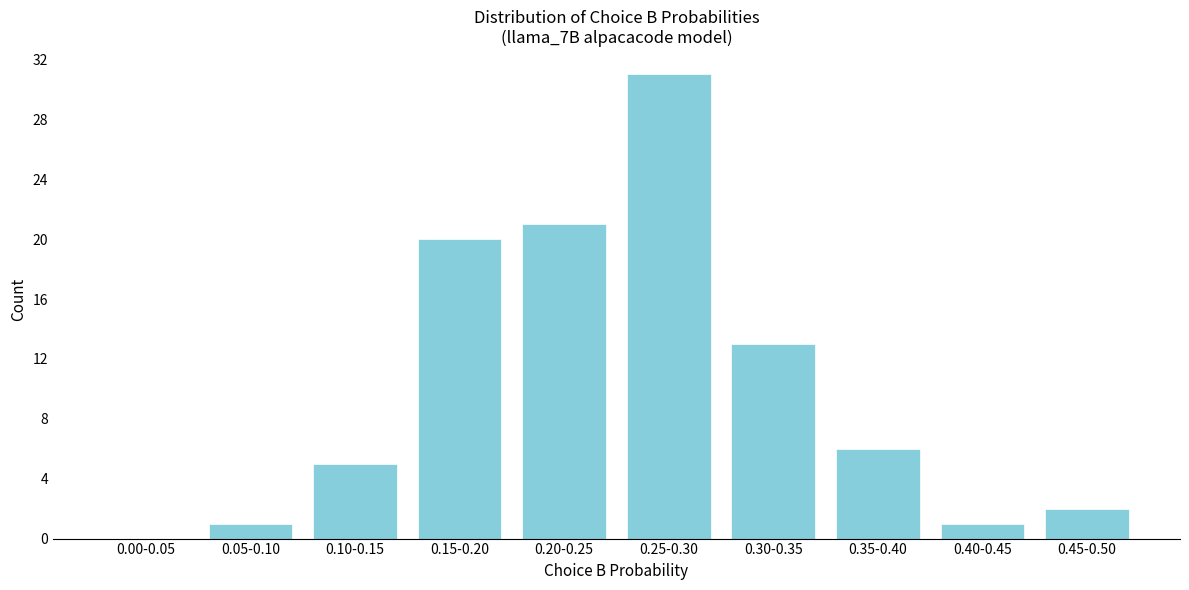

Reading right to left, list all the values displayed in this chart.

0.45-0.50=2	0.40-0.45=1	0.35-0.40=6	0.30-0.35=13	0.25-0.30=31	0.20-0.25=21	0.15-0.20=20	0.10-0.15=5	0.05-0.10=1	0.00-0.05=0